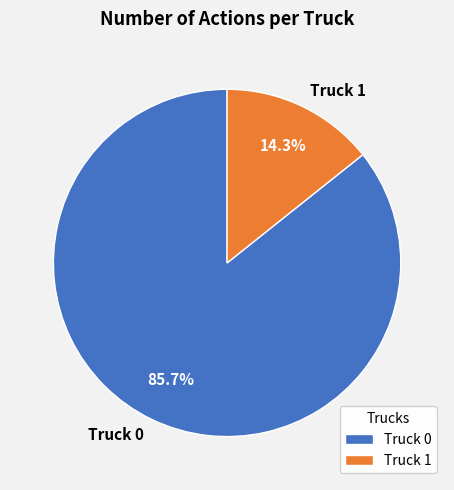

Which category accounts for the majority?

Truck 0